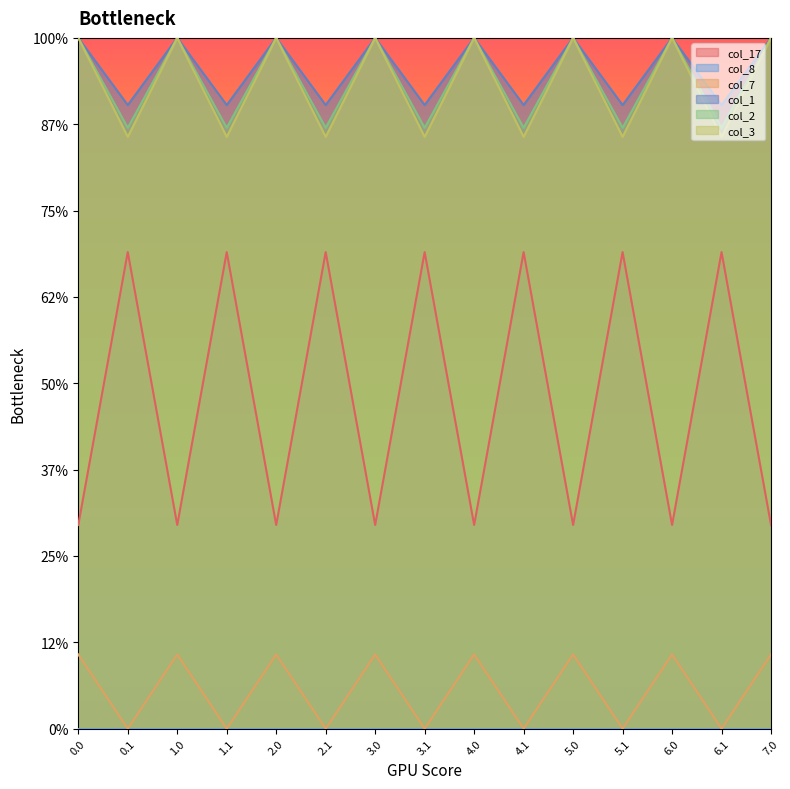

What is the label of the 3rd point from the right?

6.0